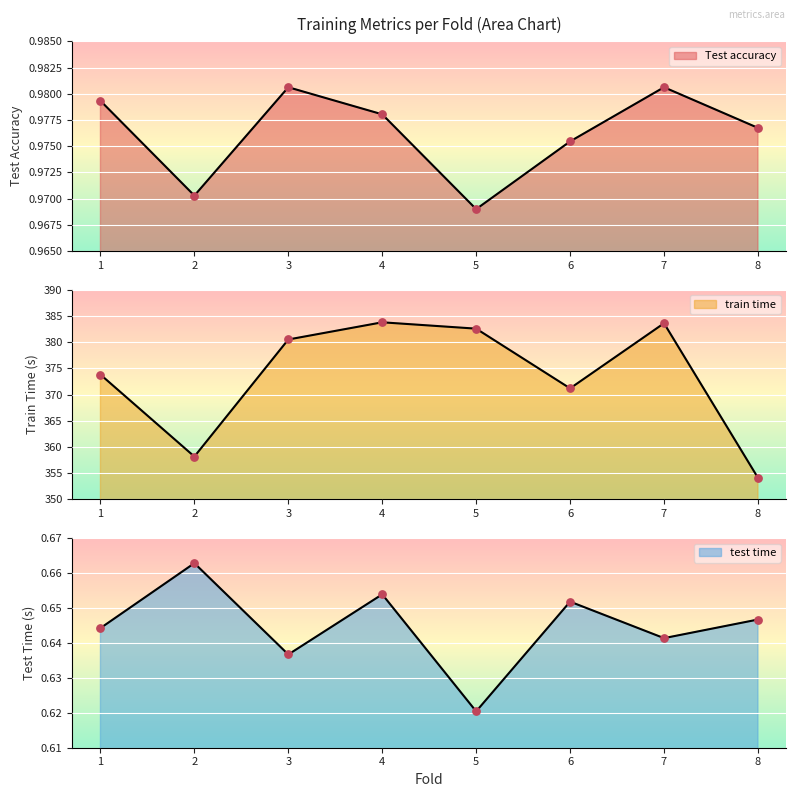

Which series reaches the maximum Y coordinate?

train time